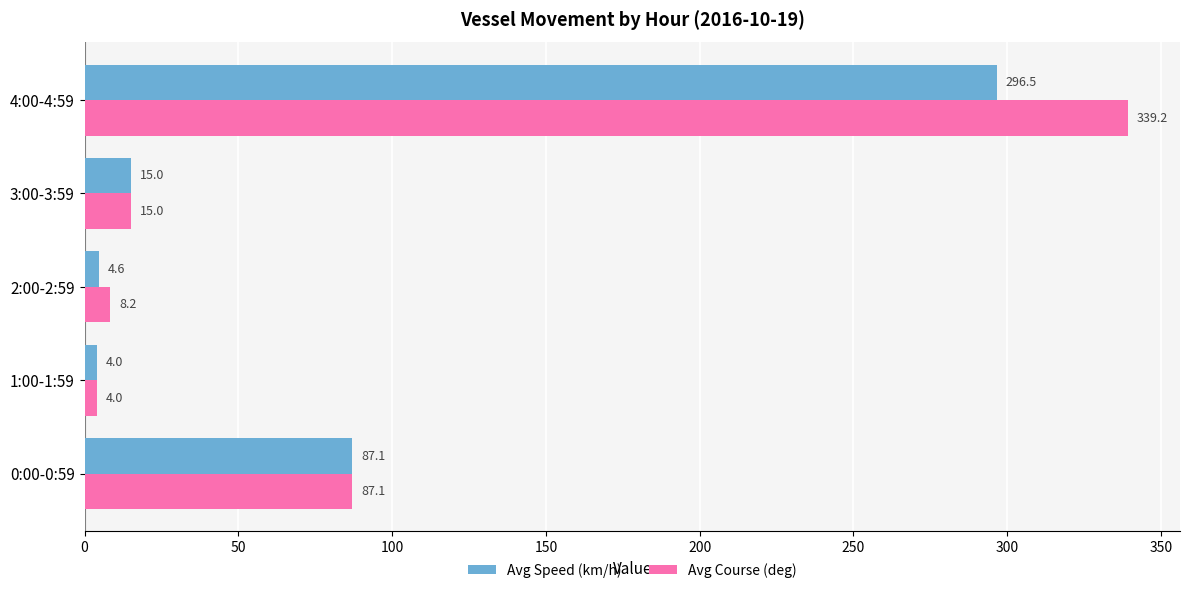

The value of Avg Course (deg) at 4:00-4:59 is 339.2. True or false?

True